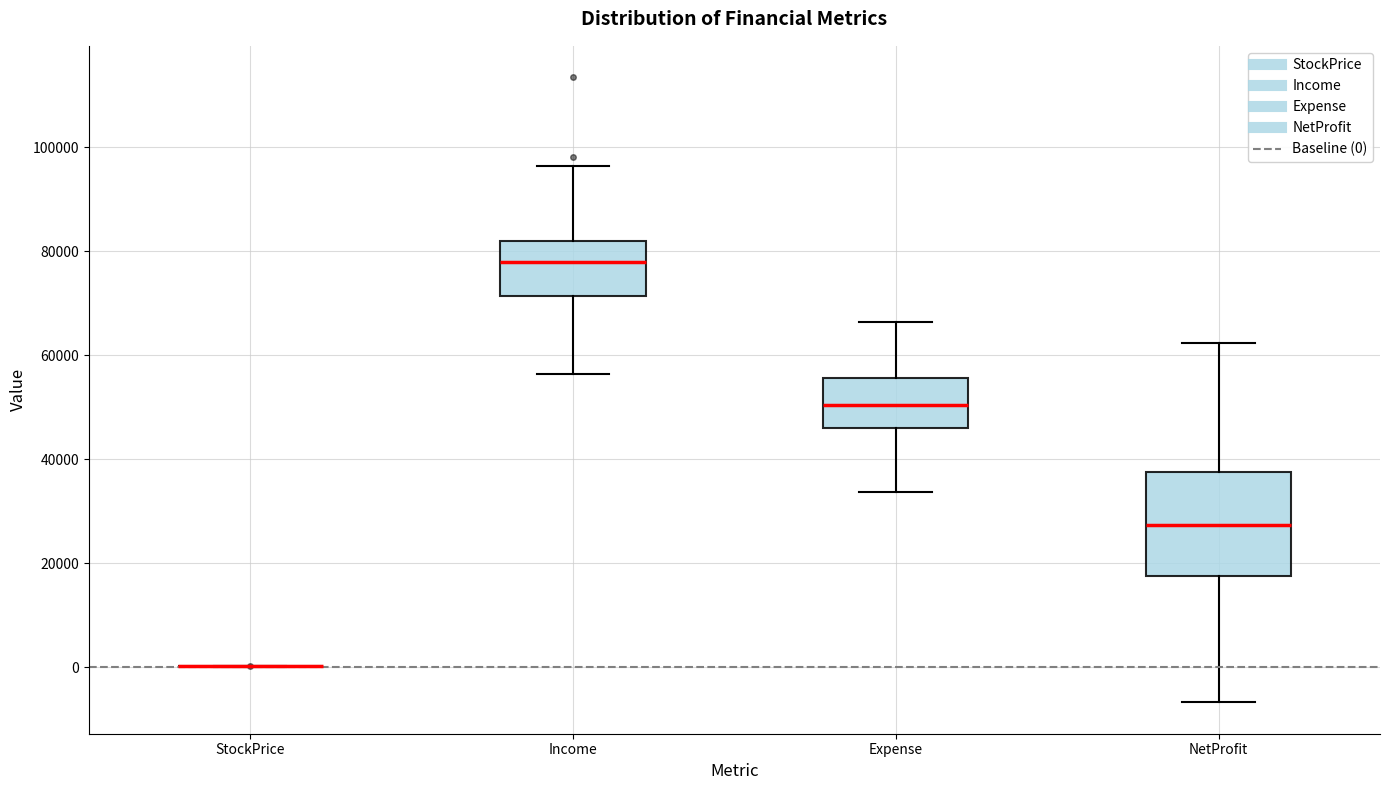

Reading left to right, transcribe this box plot: for each box, give where its median line is, the range the box spans, and where its two whiskers end, as read against the y-axis. The values are not printed on the chart, so give them approximately, as read against the axis.

StockPrice: box collapsed to a line at 0, whiskers 0 to 0
Income: median 78000, box 72000 to 82000, whiskers 56000 to 96000
Expense: median 50000, box 46000 to 56000, whiskers 34000 to 66000
NetProfit: median 28000, box 18000 to 38000, whiskers -6000 to 62000